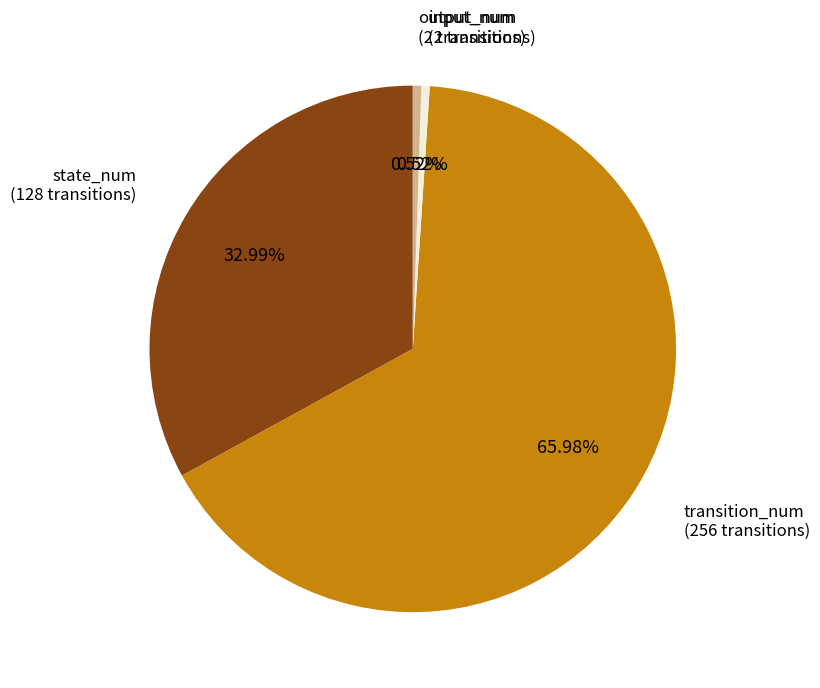

Is the sum of transition_num and input_num greater than half?

Yes